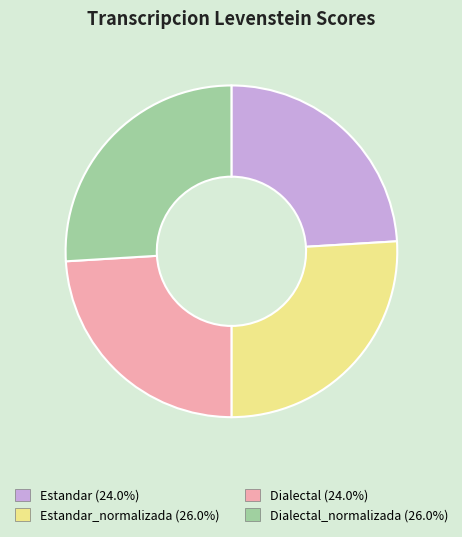

Is there any slice that represents more than half of the pie?

No